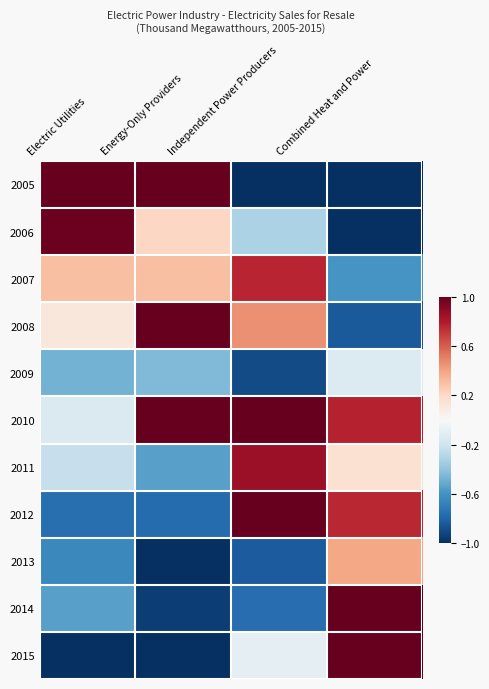

Which category has the lowest value across all series?

Independent Power Producers